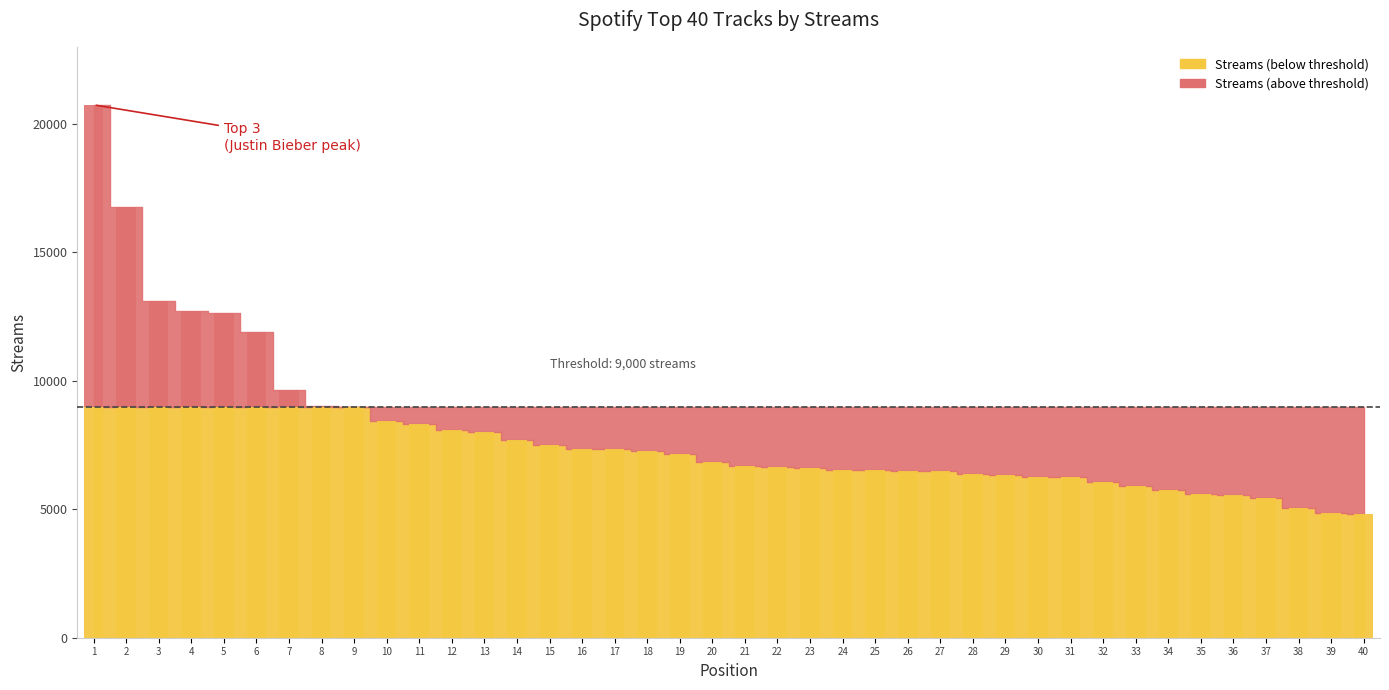

What is the smallest value displayed?

4829